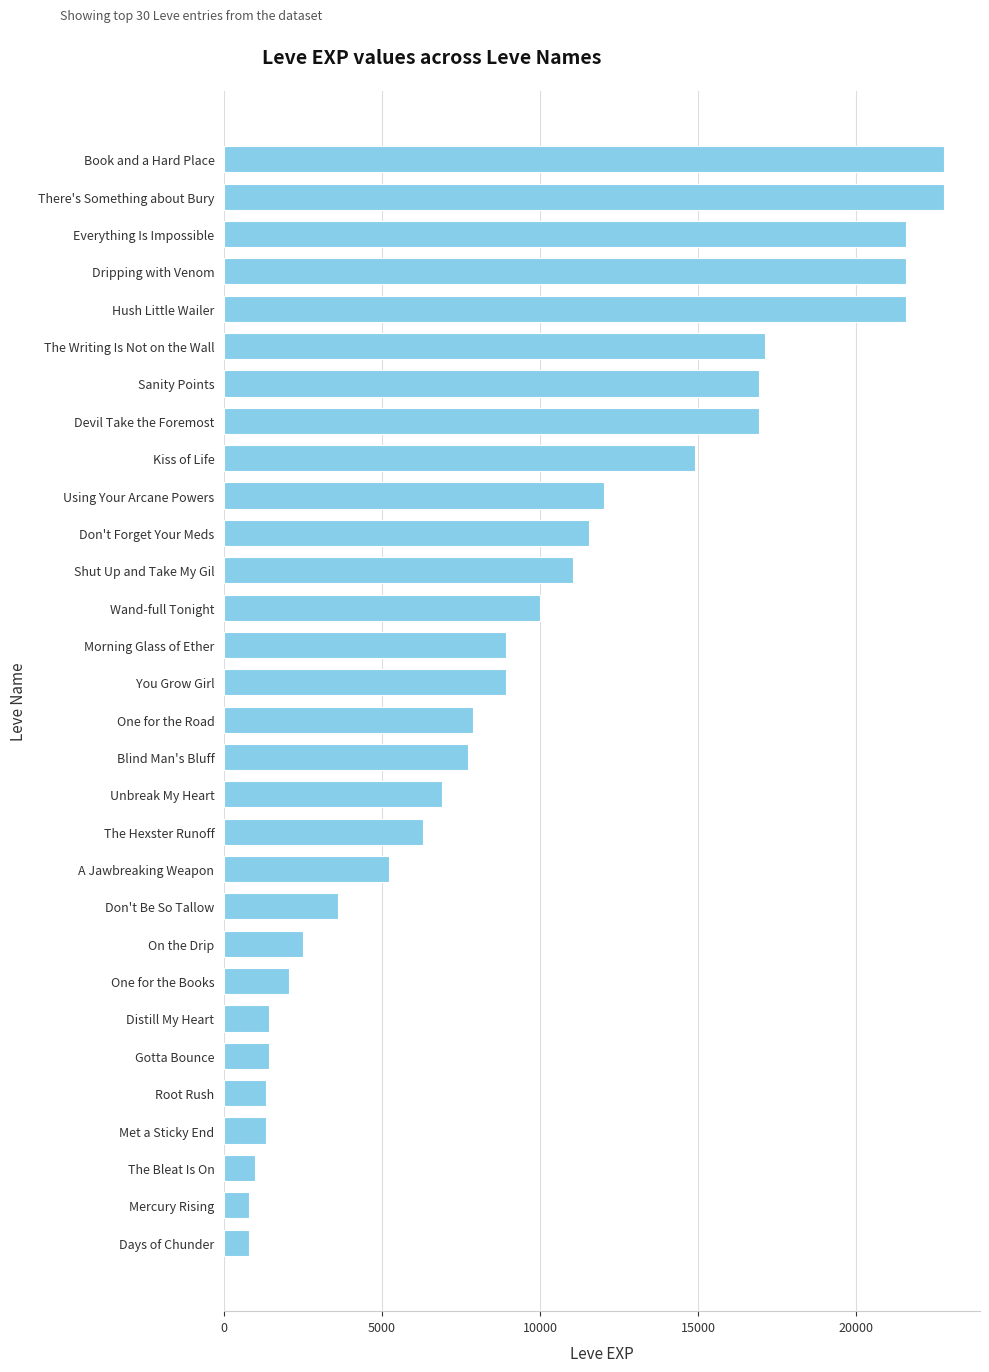

Read the value at Hush Little Wailer.

21600